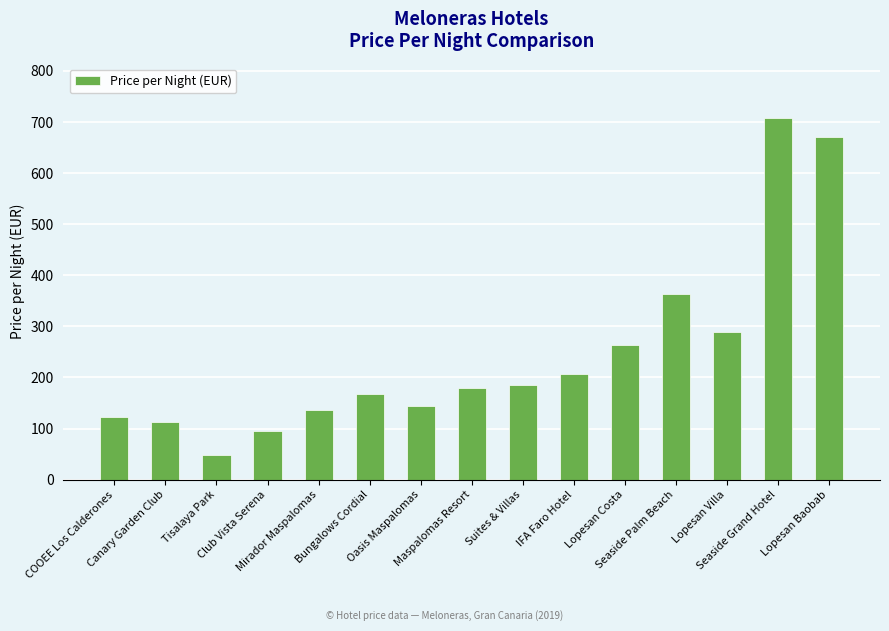

What is the difference between the maximum and minimum values?

660